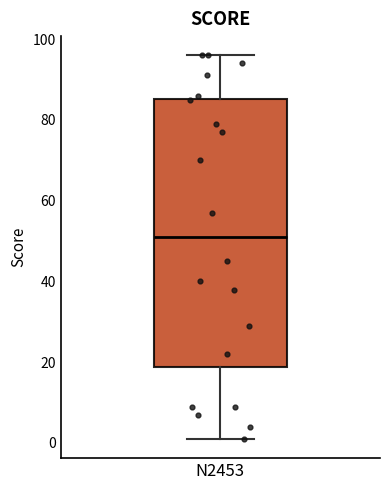

Where is the lower edge of the box for N2453 on the y-axis? The values are not printed on the chart, so give them approximately, as read against the axis.

18